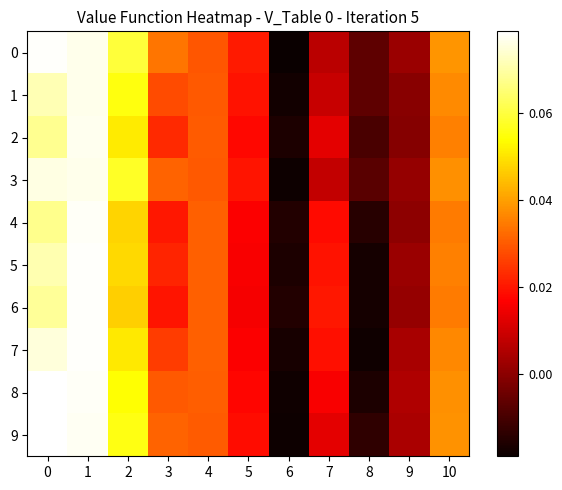

At 3, list the series in order from smallest to largest.

6, 4, 5, 2, 7, 1, 8, 9, 3, 0